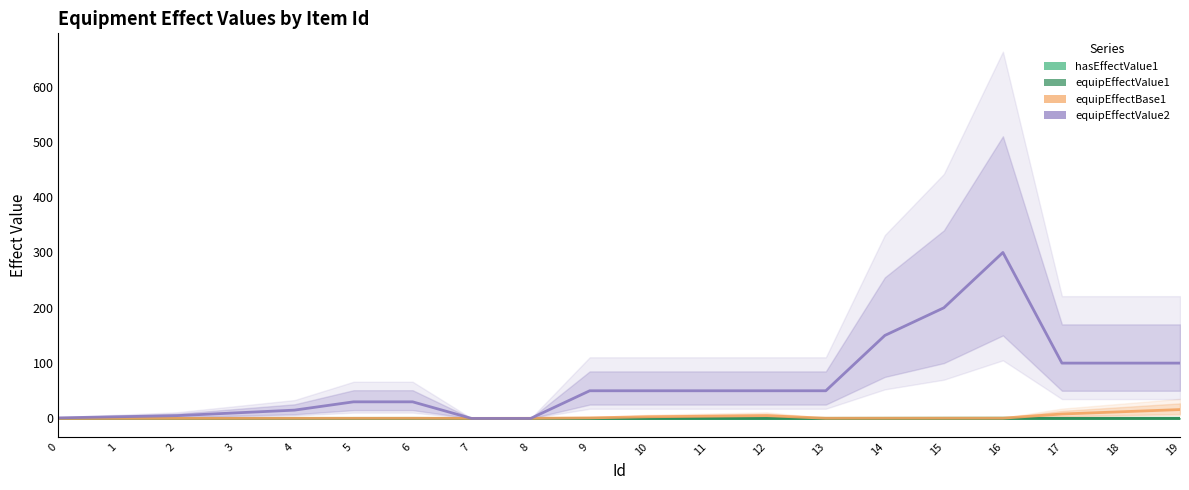

Where do equipEffectValue2 and equipEffectBase1 first cross each other?

6 and 7